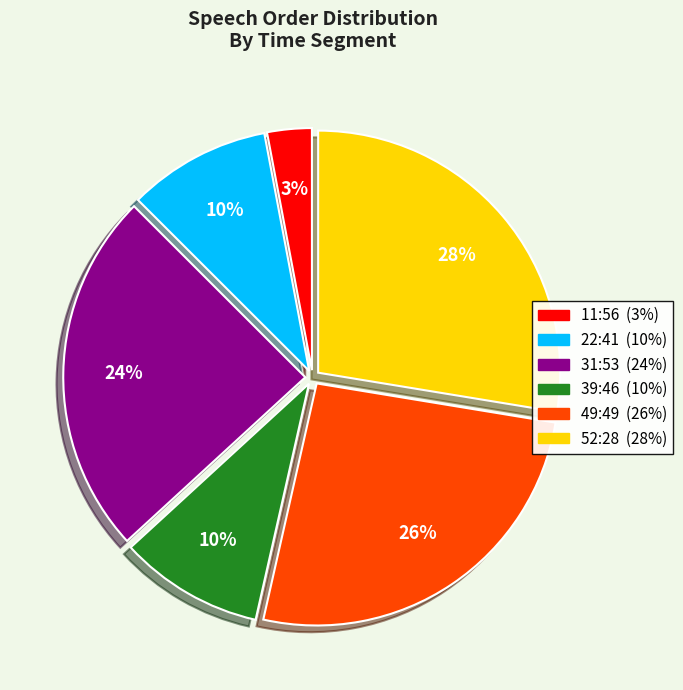

Count the number of slices in the pie.

6